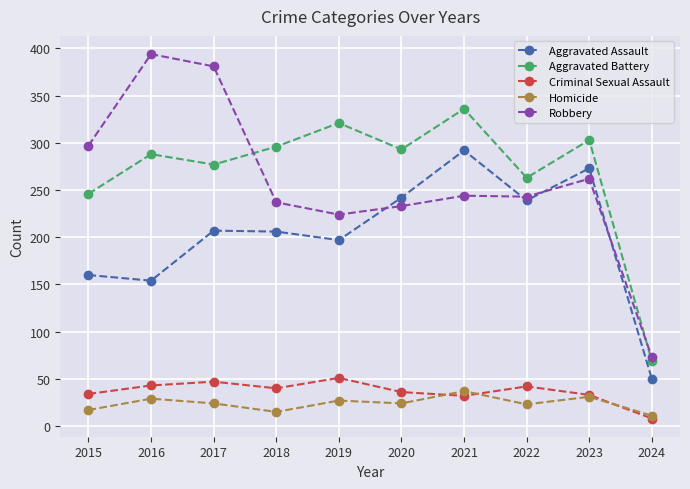

True or false: Homicide has a value of 11 at 2024.

True